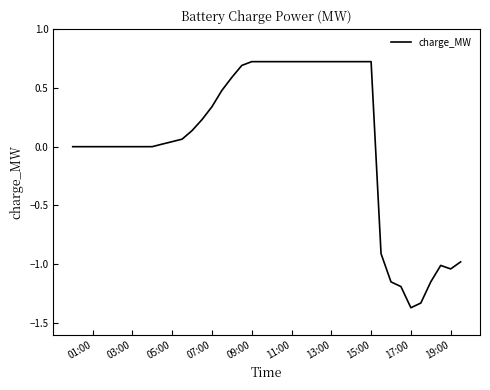

How many lines are shown in the chart?

1